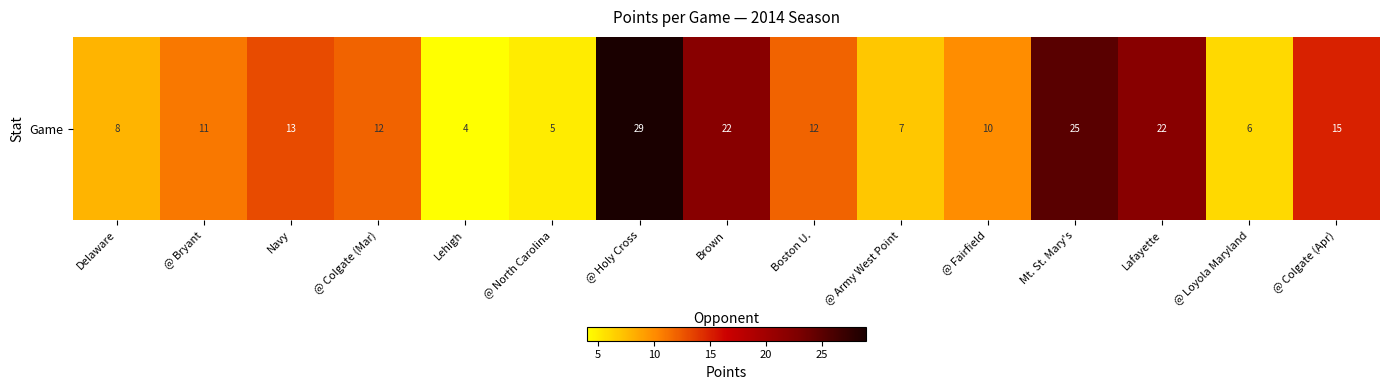

What is the ratio of the value at Navy to the value at @ Army West Point?

1.9